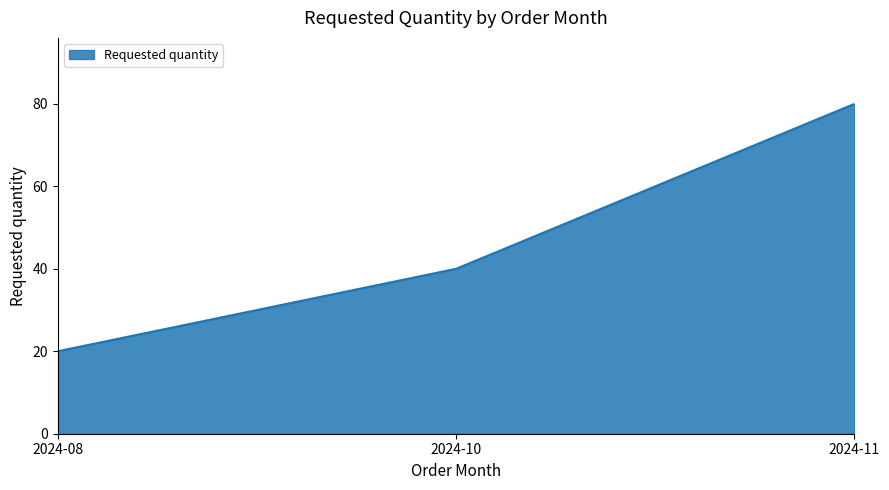

List the labels in order of value, smallest first.

2024-08, 2024-10, 2024-11